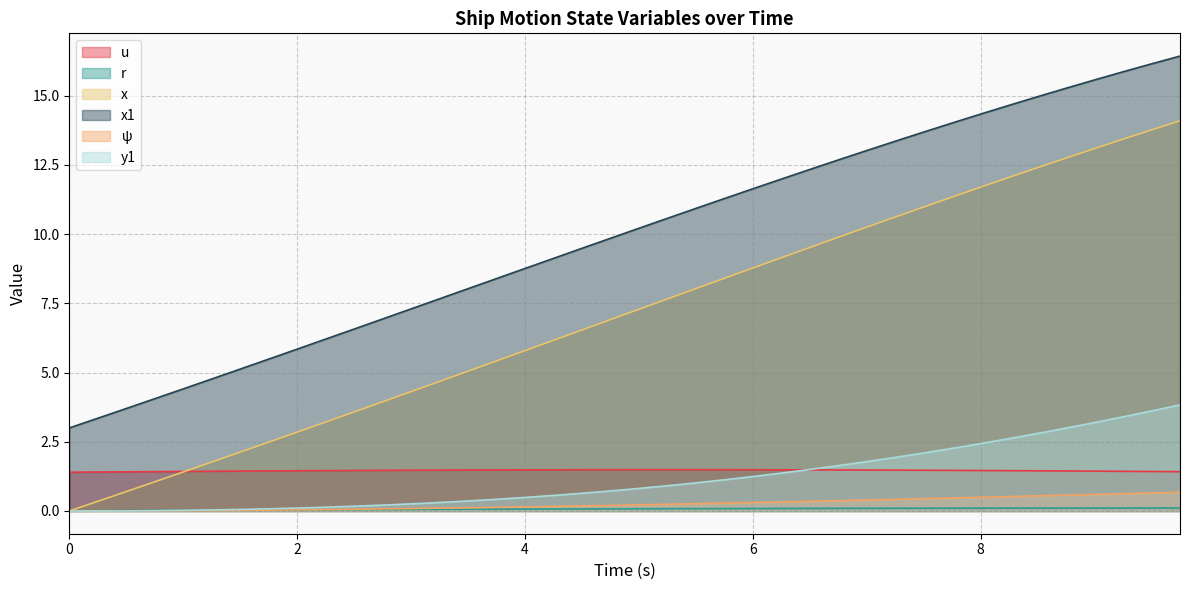

True or false: x and x1 intersect in this chart.

False